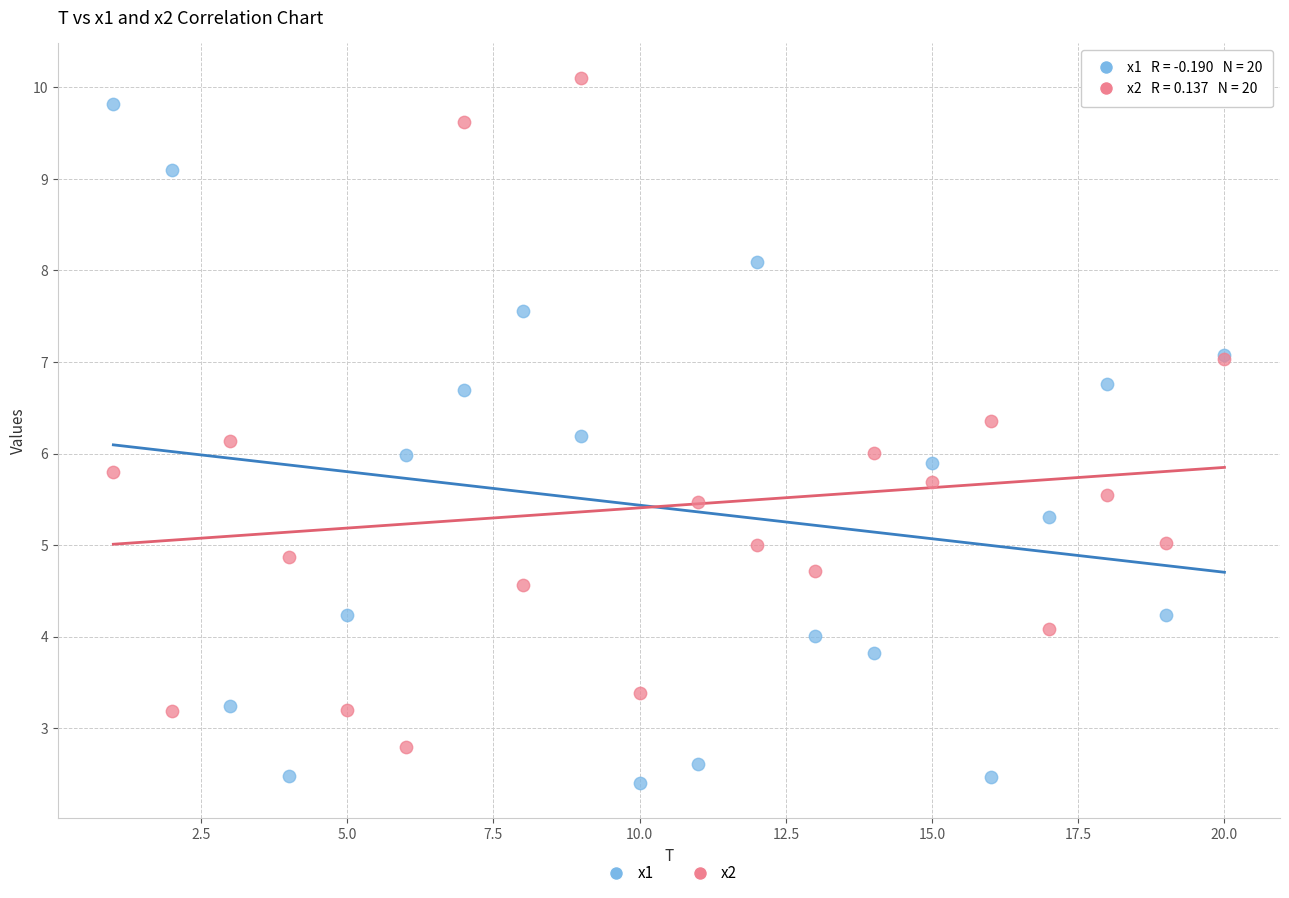

Which series contains the lowest Y value?

x1